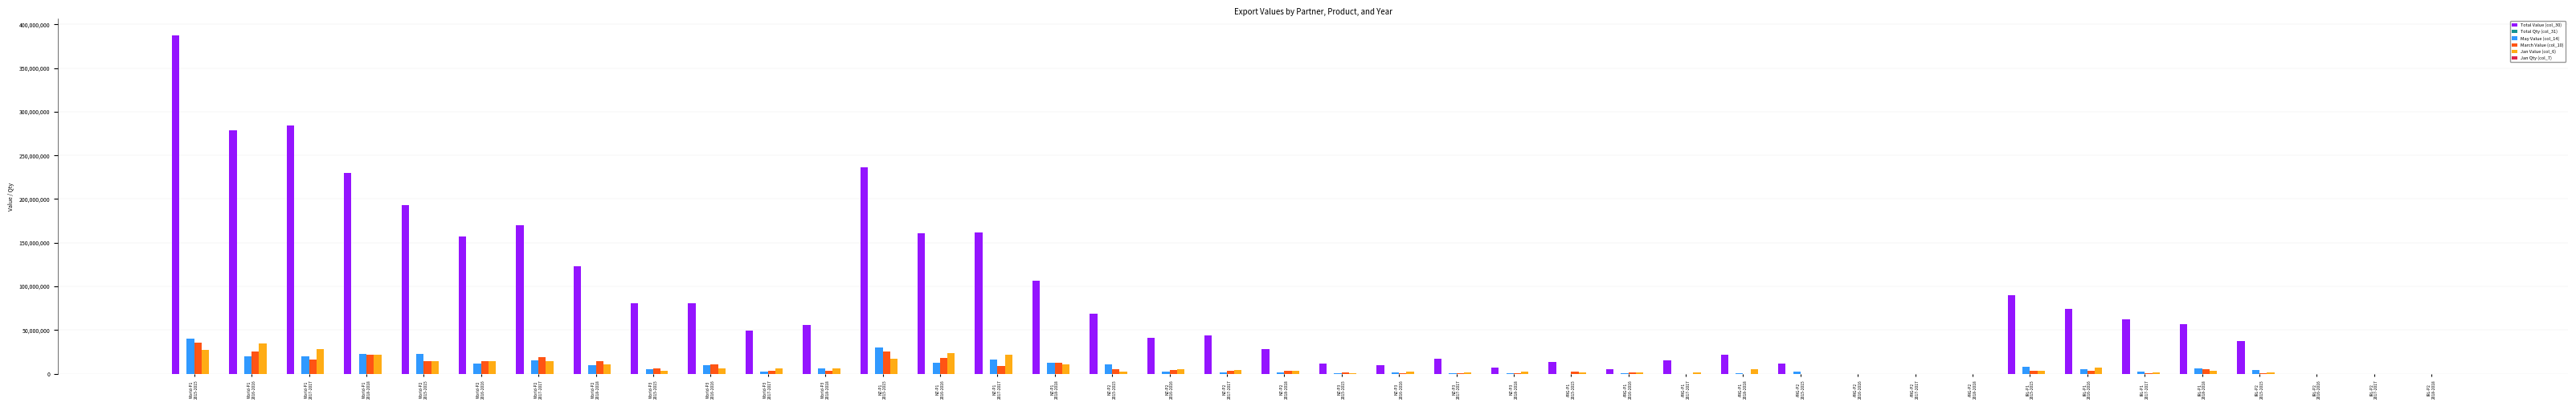

What is the maximum value shown in the chart?

386973982